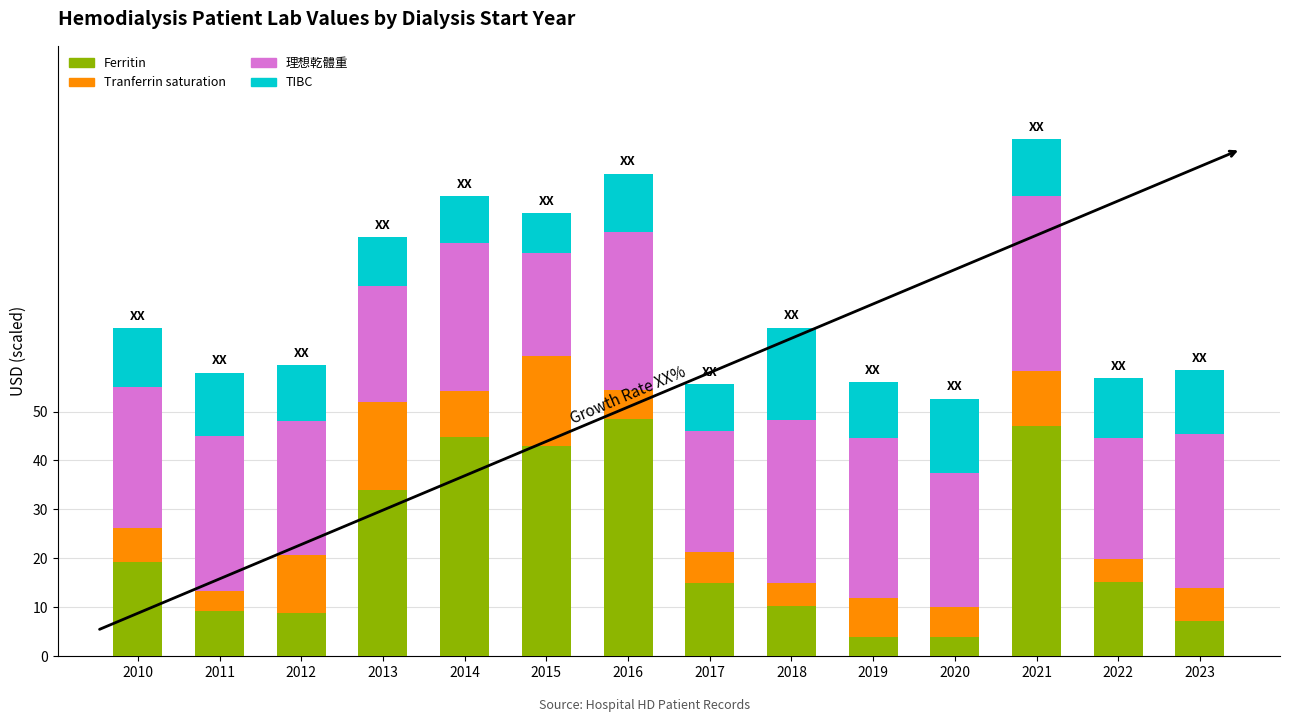

What is the maximum value for Ferritin?

48.4